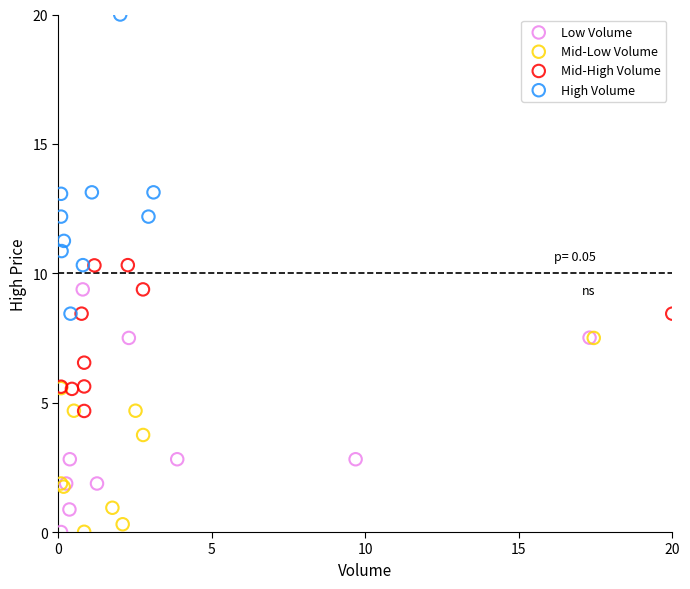

Which series has the widest spread of Y values?

High Volume